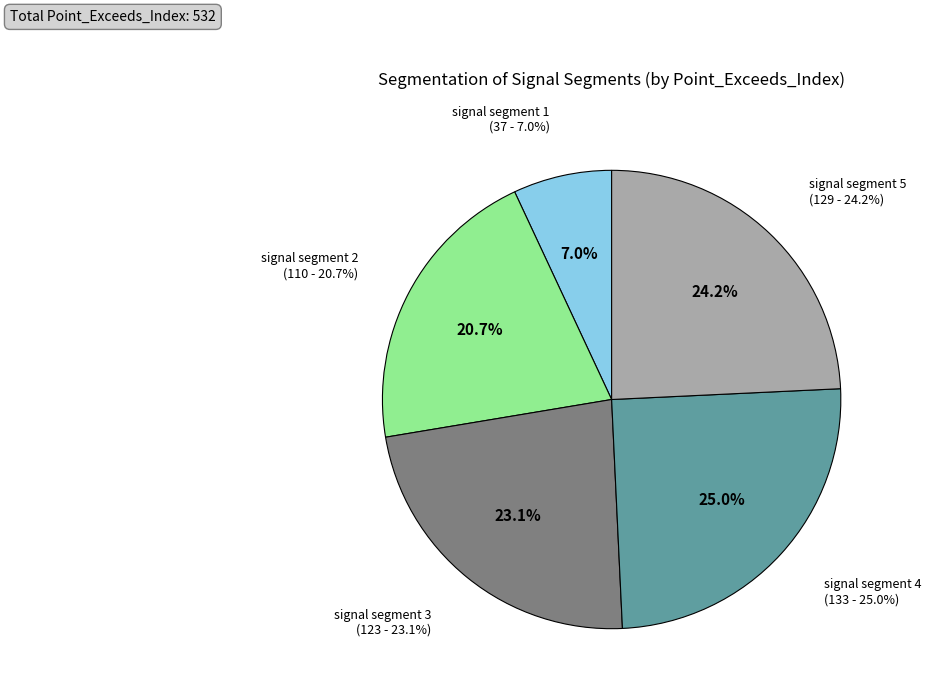

To the nearest percent, what is the combined percentage of signal segment 4 and signal segment 1?

32%